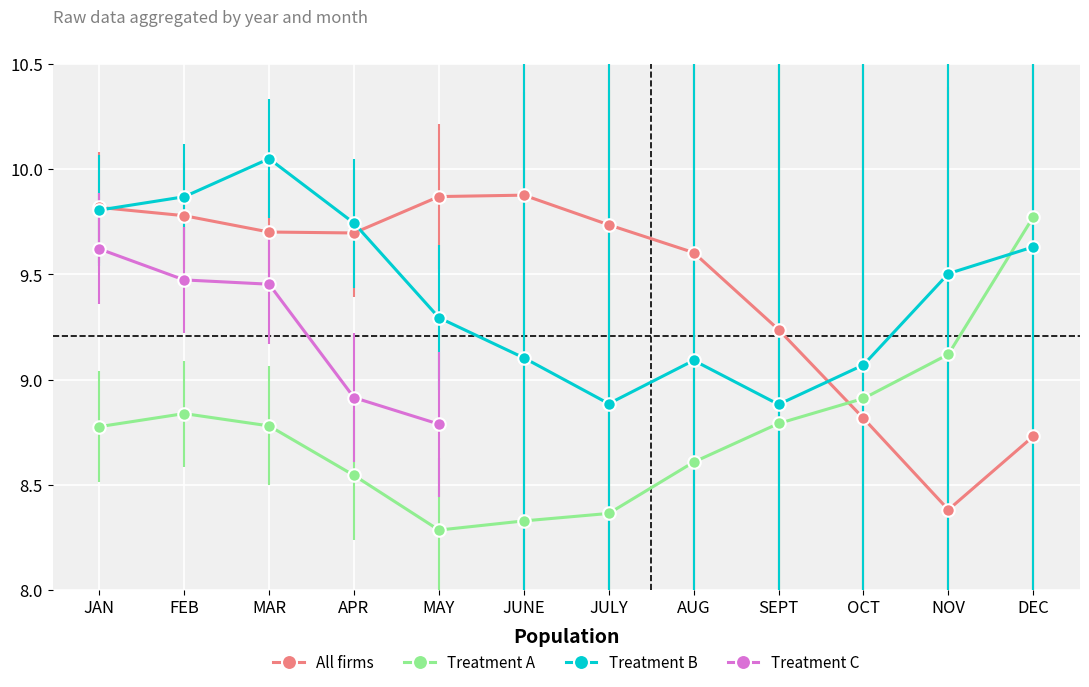

What is the spread (max minus min) of values at OCT?

0.3